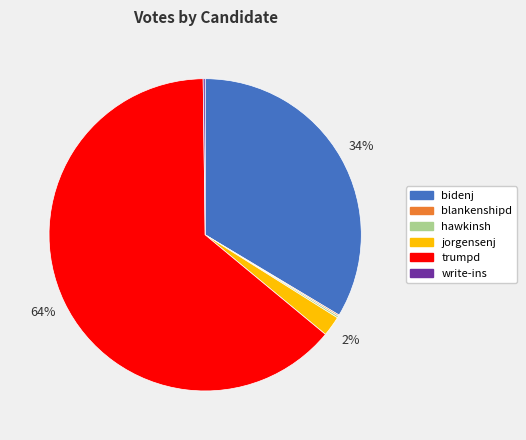

Which slice is the largest?

trumpd